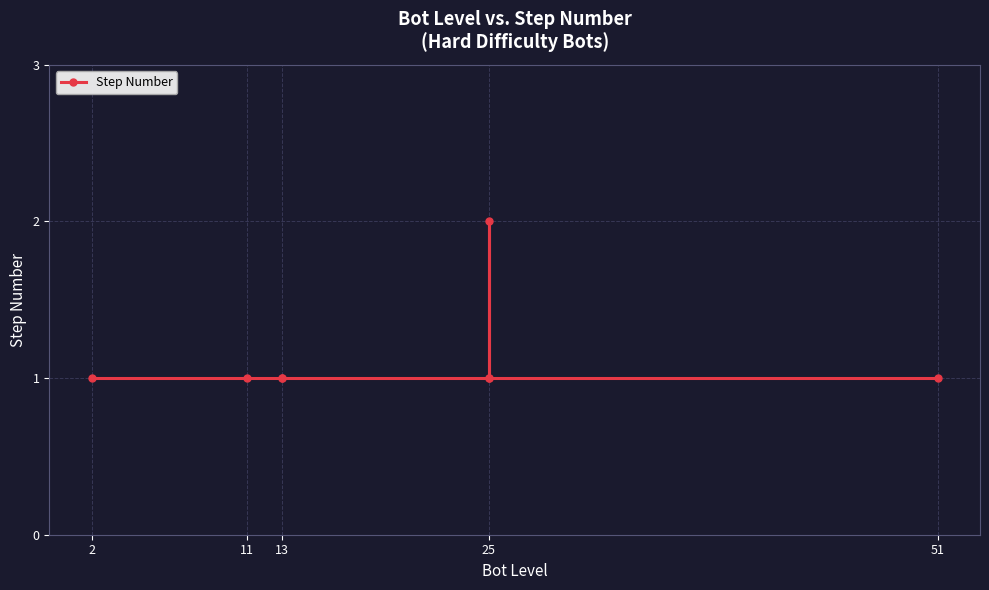

True or false: the data shows 1 at 25.

True